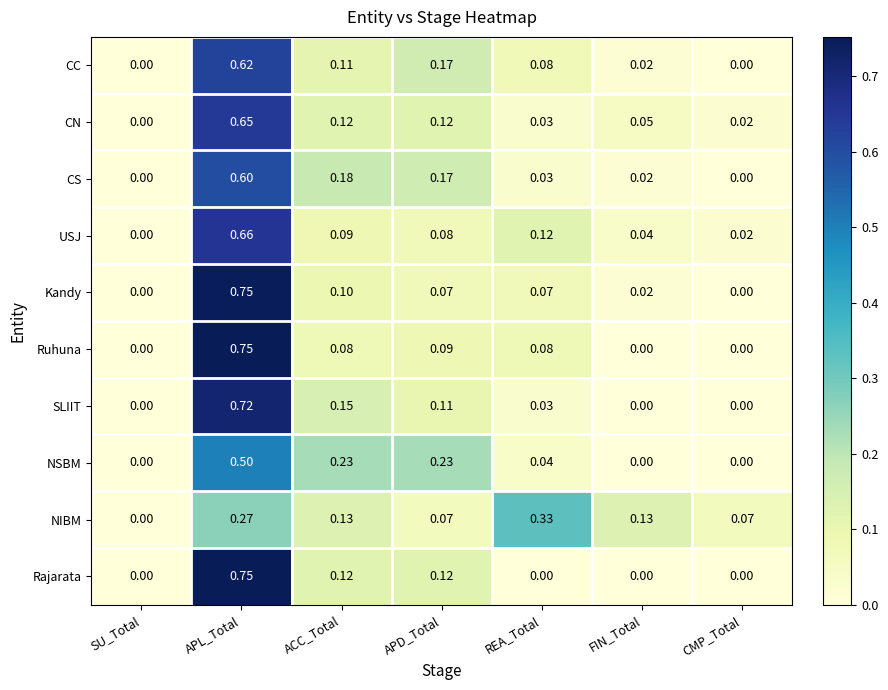

Which label corresponds to the largest value in the chart?

APL_Total